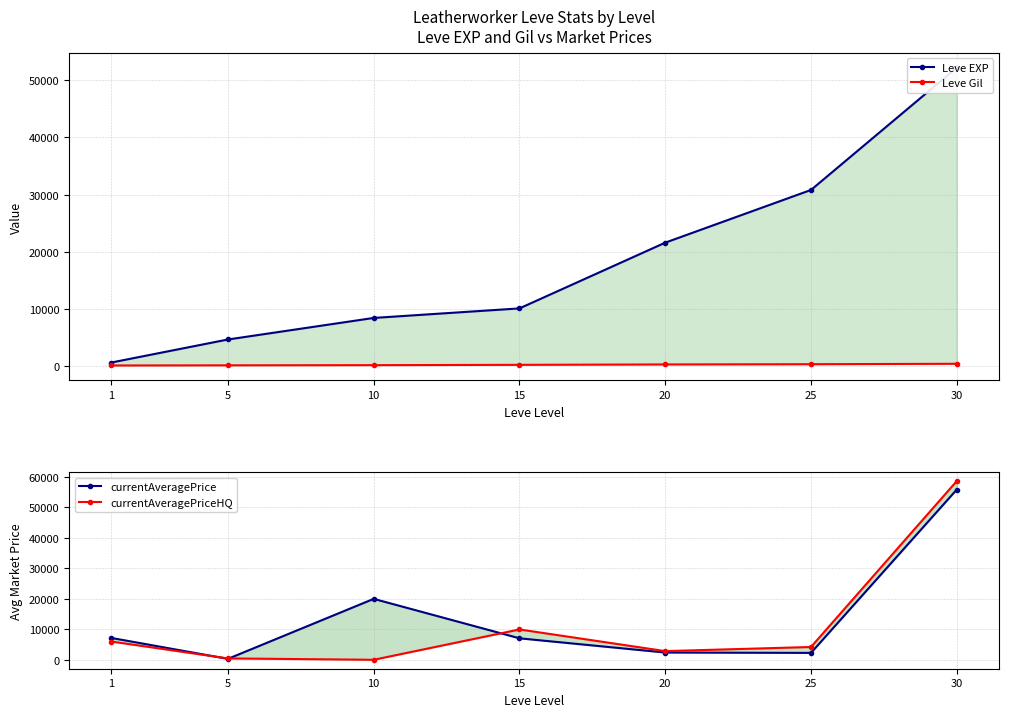

True or false: Leve EXP and currentAveragePriceHQ intersect in this chart.

True